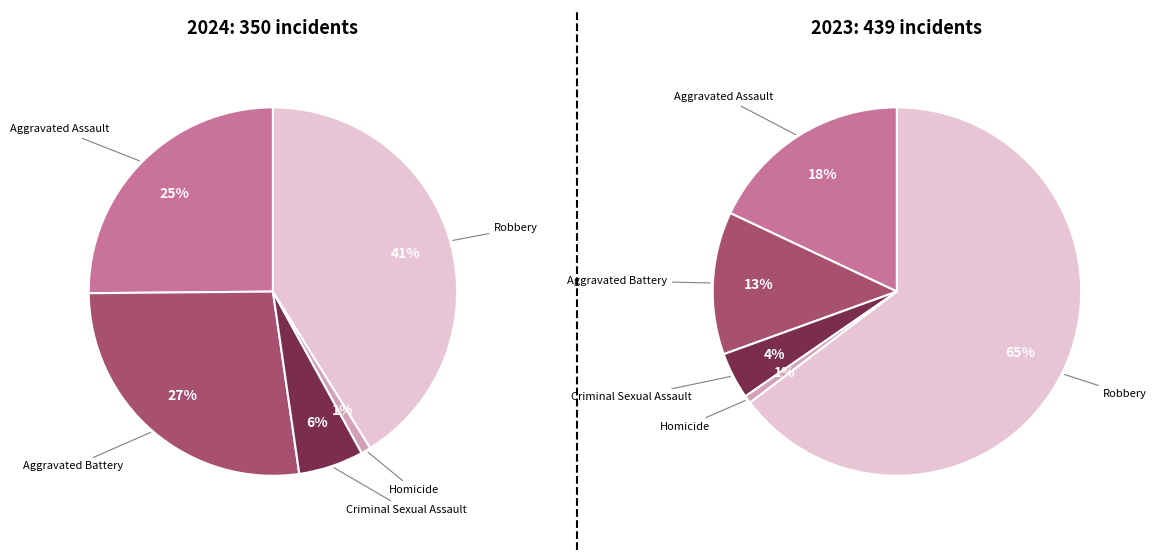

What percentage is NOT represented by Robbery?

58.9%